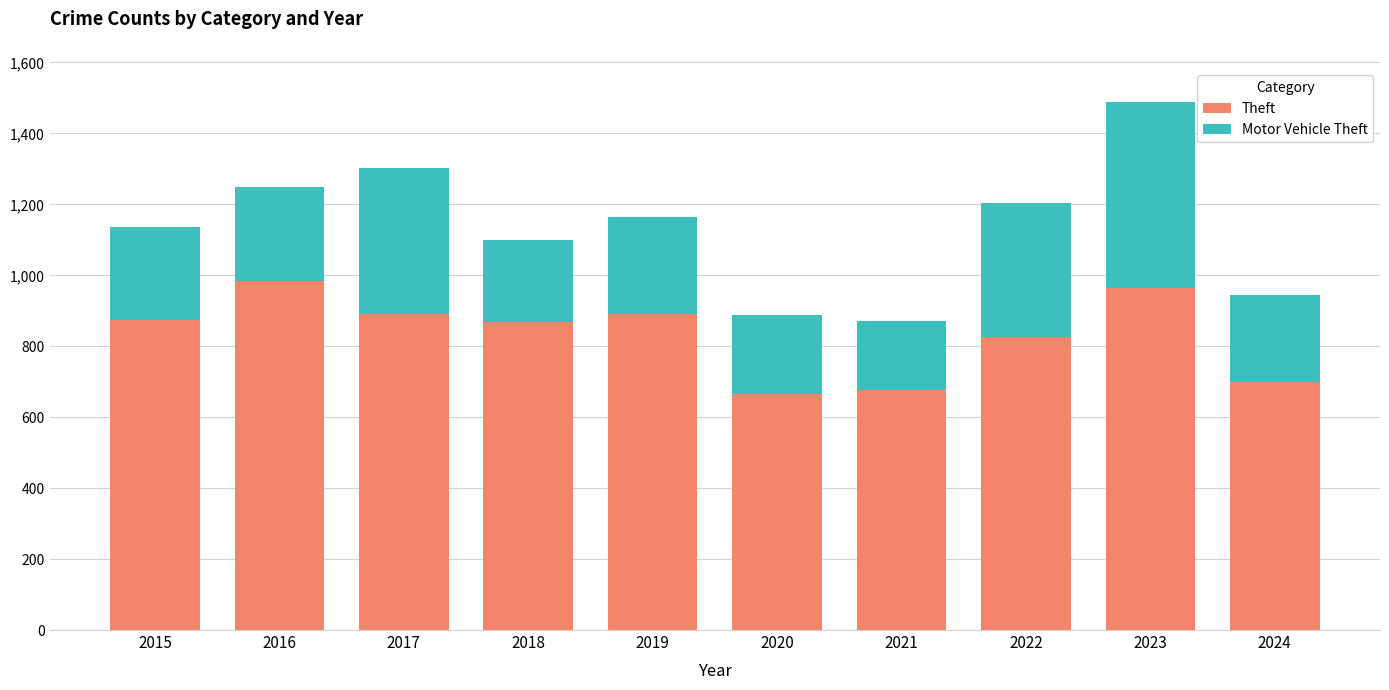

What is the maximum value for Theft?

984